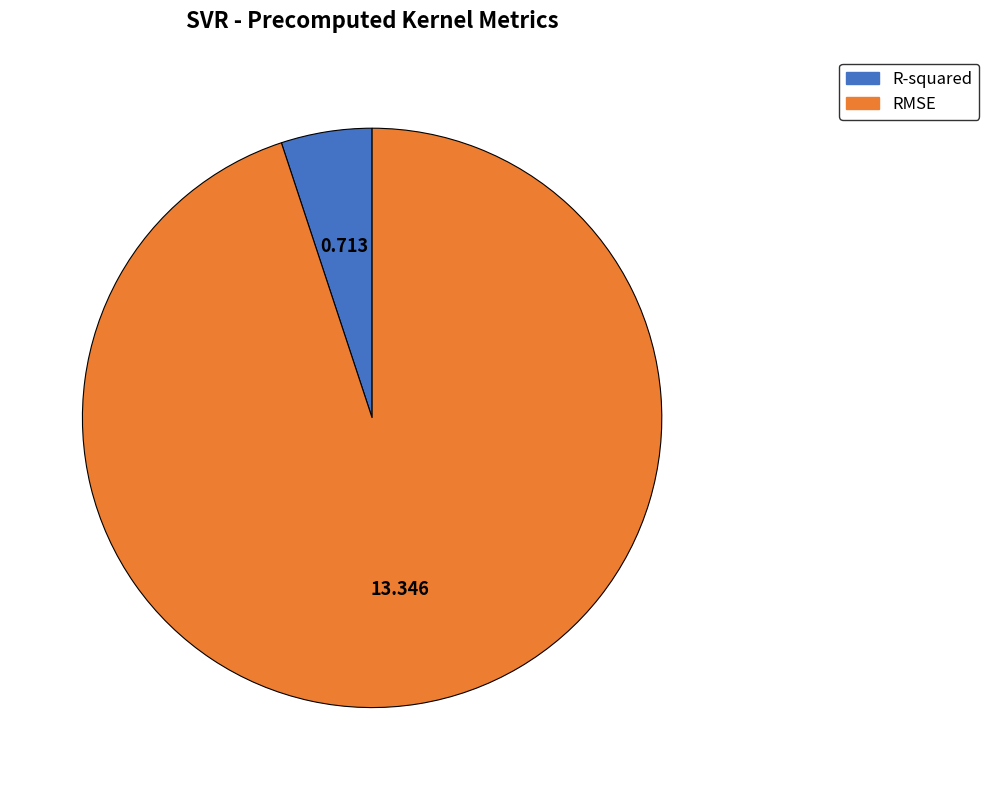

Combined, do RMSE and R-squared account for over 50%?

Yes